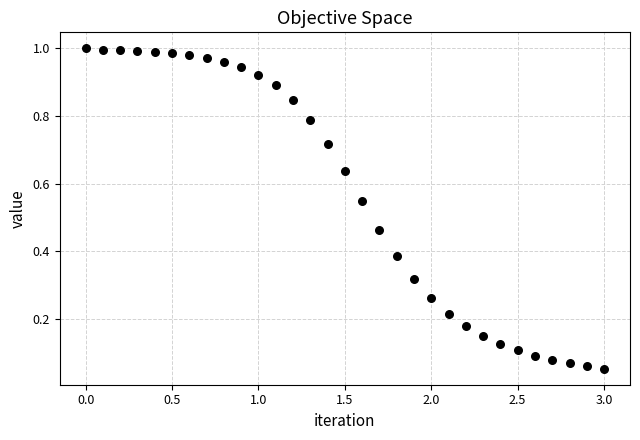

What is the range of X values (max minus min)?

3.0